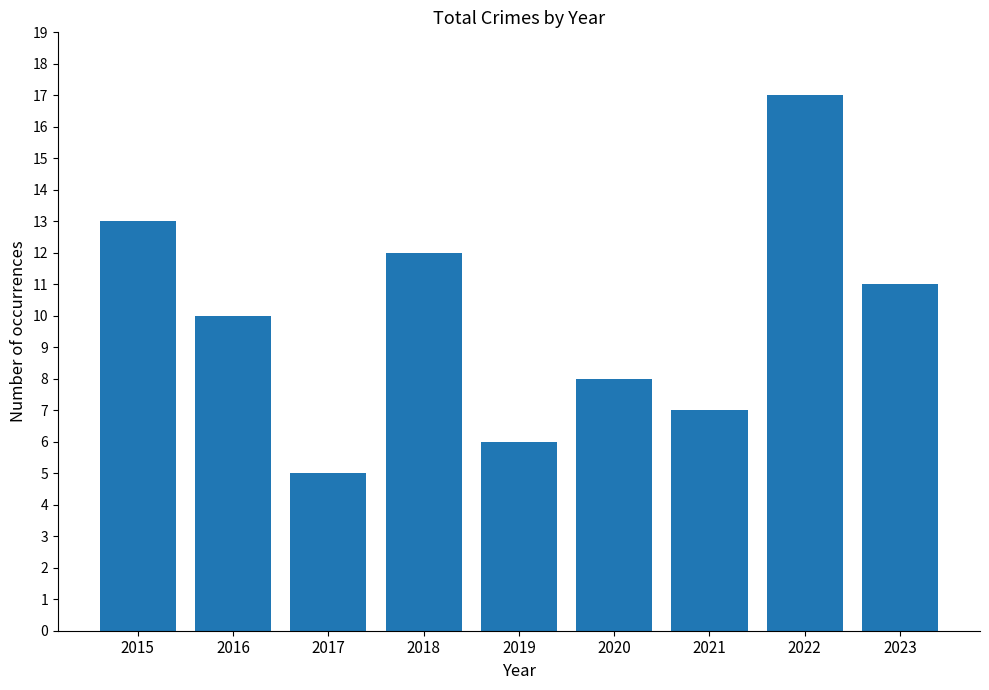

Does the chart contain stacked bars?

No